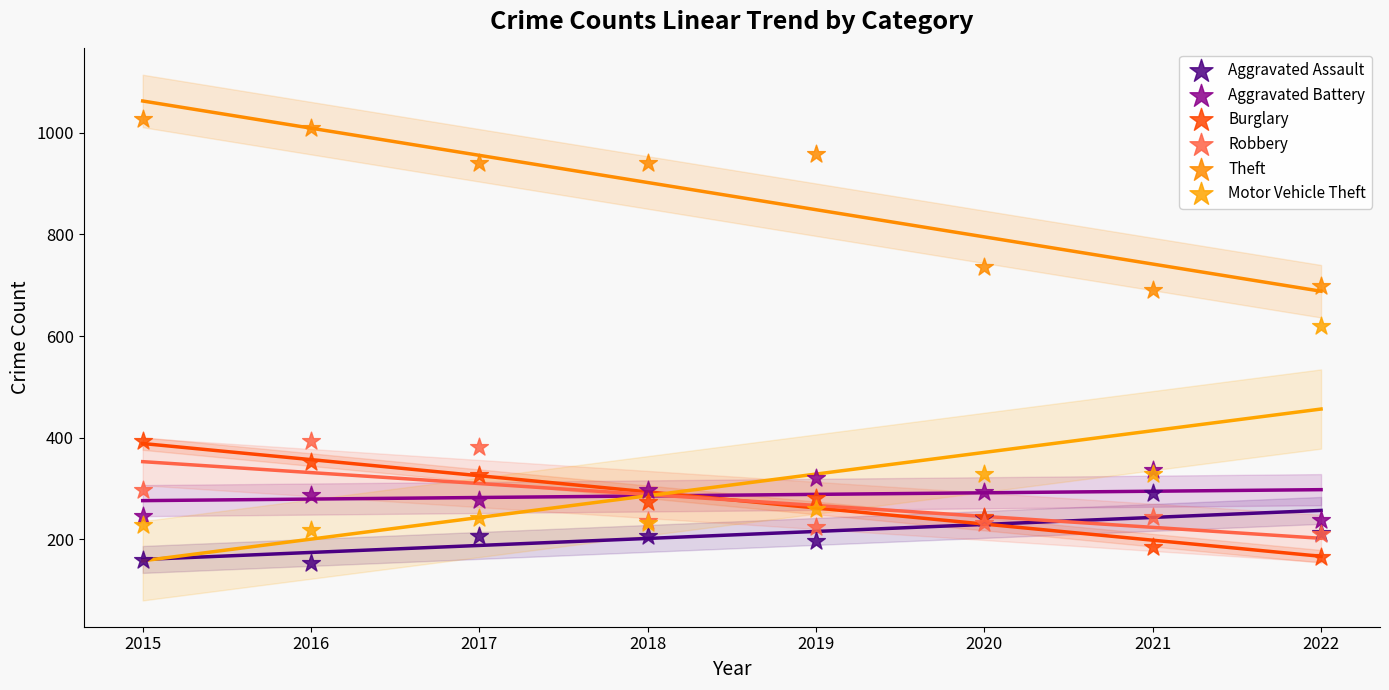

Which series reaches the minimum Y coordinate?

Aggravated Assault